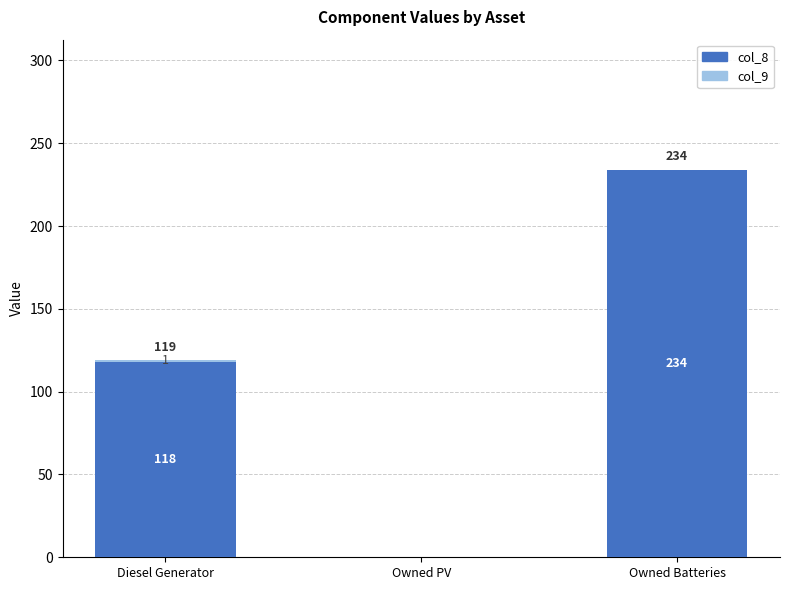

What is the highest value of the col_8 series?

234